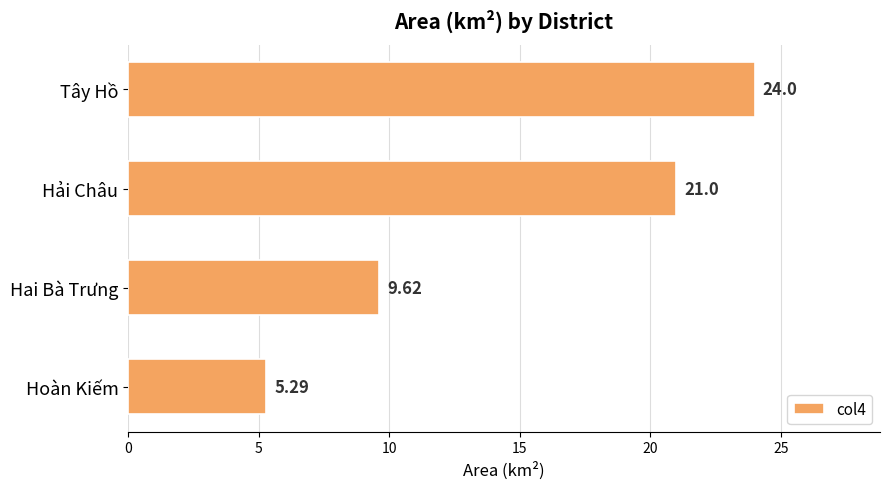

Rank the categories by value from lowest to highest.

Hoàn Kiếm, Hai Bà Trưng, Hải Châu, Tây Hồ